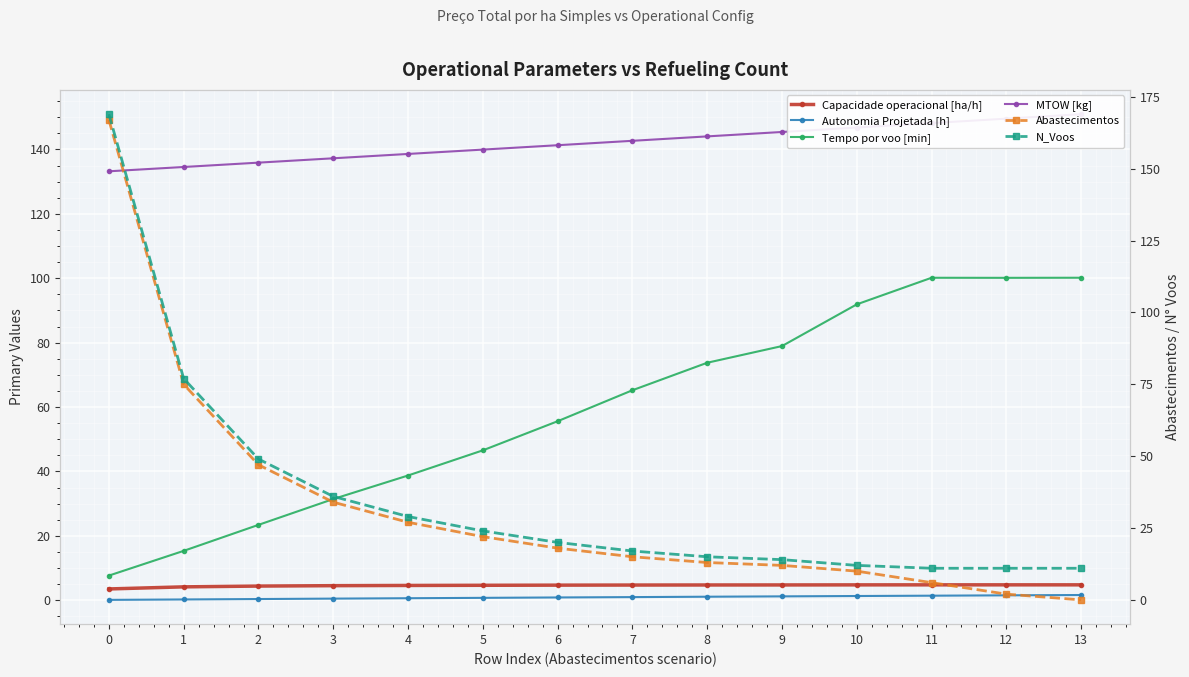

True or false: Capacidade operacional [ha/h] and N_Voos intersect in this chart.

False